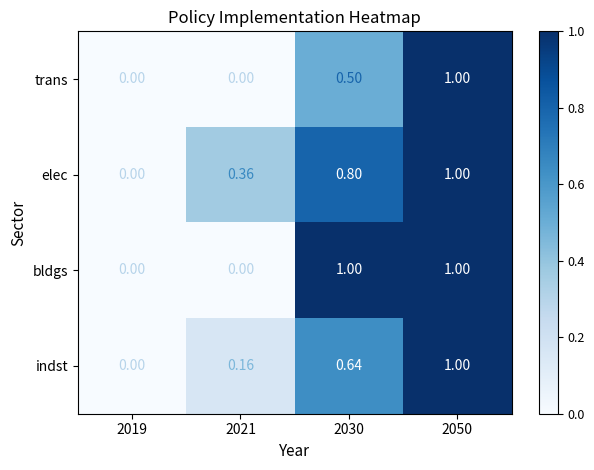

At which category is the sum across all series the highest?

2050